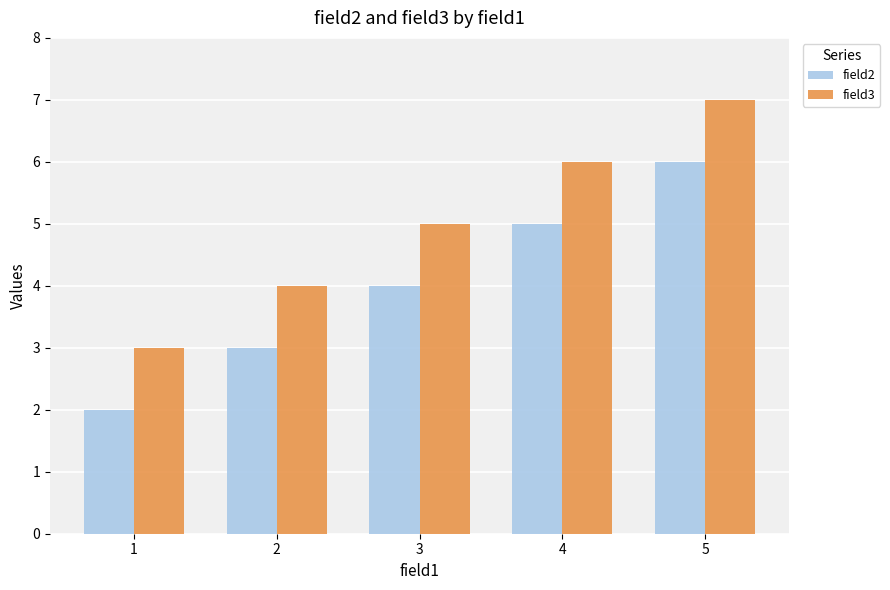

What is the sum of the field3 values at 2 and 3?

9